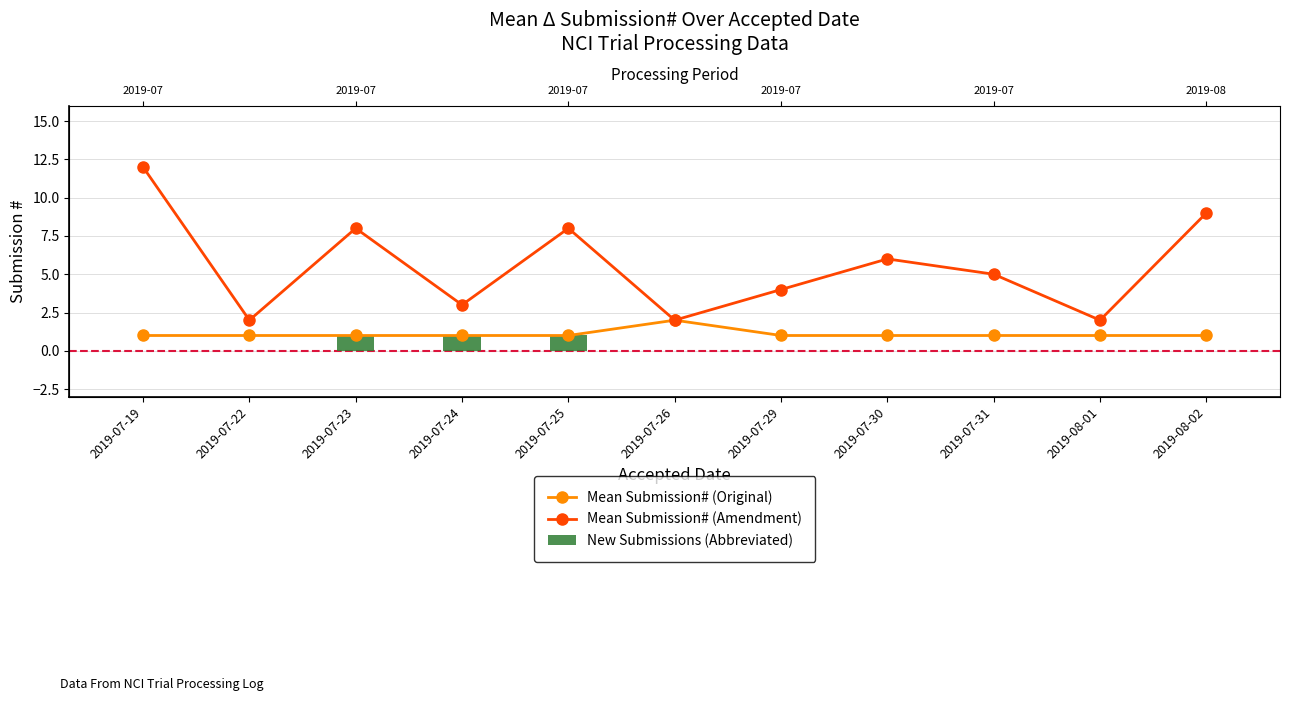

At 2019-07-22, list the series in order from largest to smallest.

Mean Submission# (Amendment), Mean Submission# (Original), New Submissions (Abbreviated)